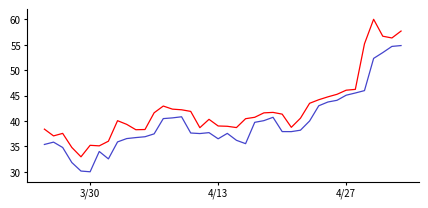

What is the greatest value displayed?

60.0